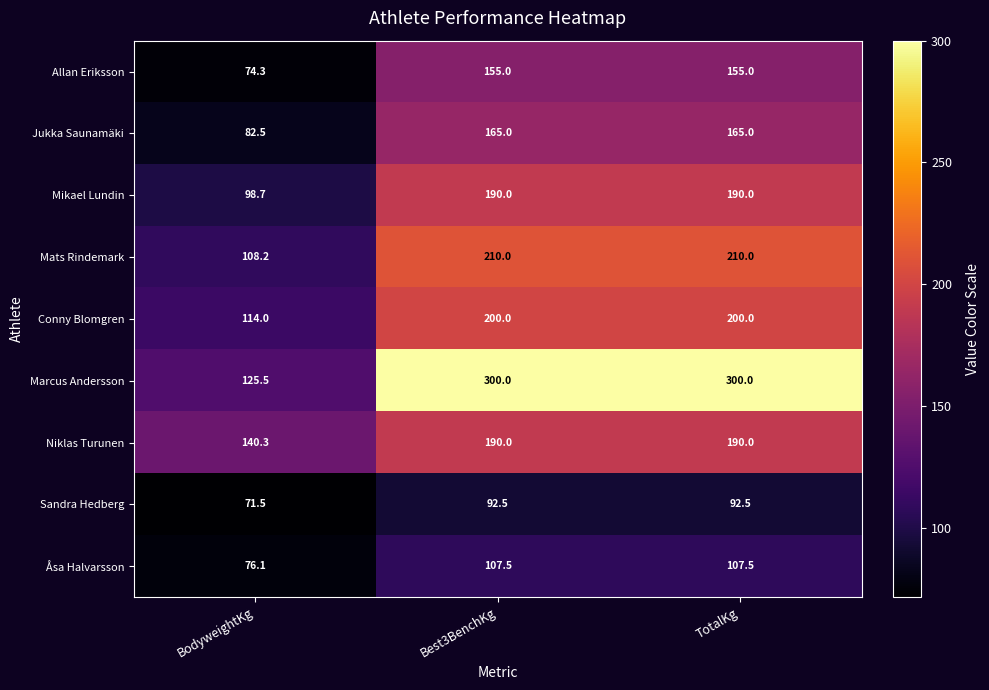

What is the difference between the Conny Blomgren values at BodyweightKg and Best3BenchKg?

86.0